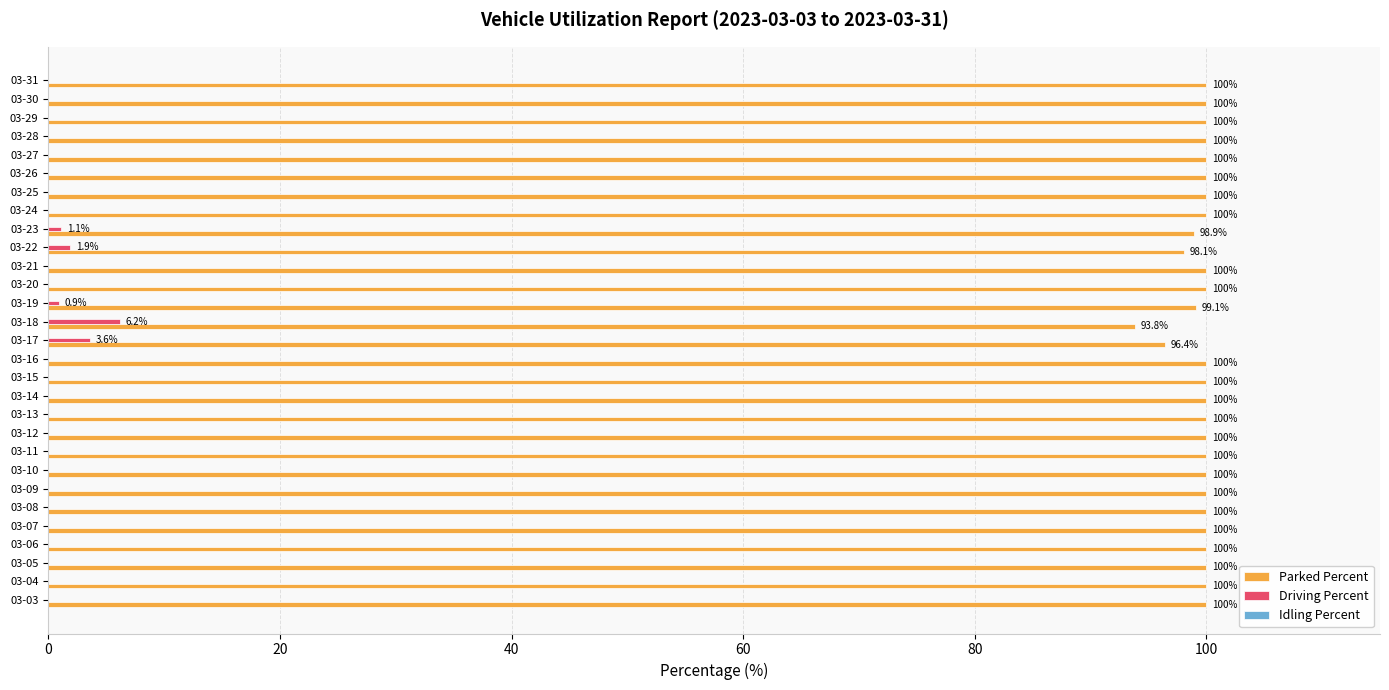

Which series has the largest total across all categories?

Parked Percent